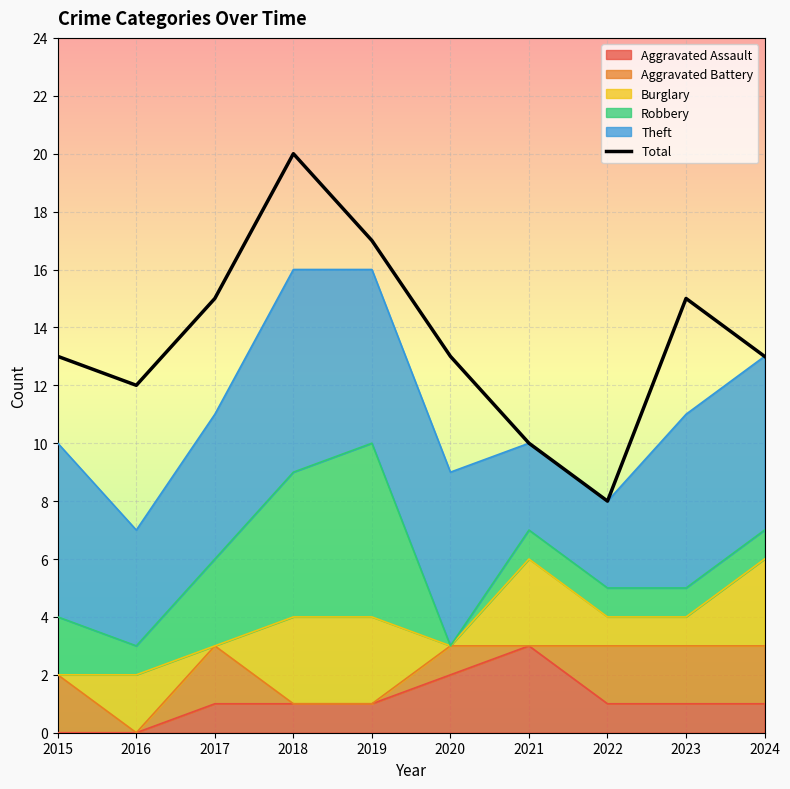

What is the smallest value displayed?

8